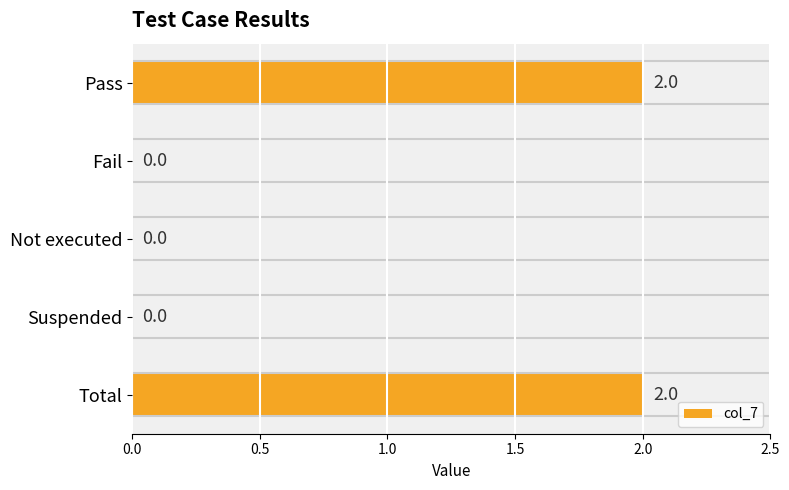

What is the sum of all values?

4